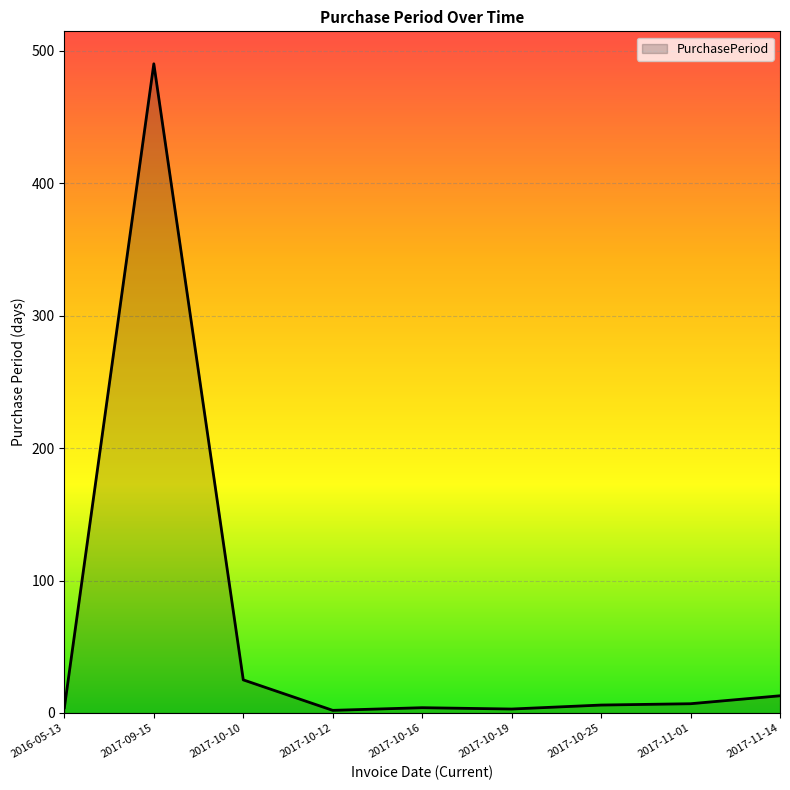

The chart shows a value of 490 at 2017-09-15. True or false?

True